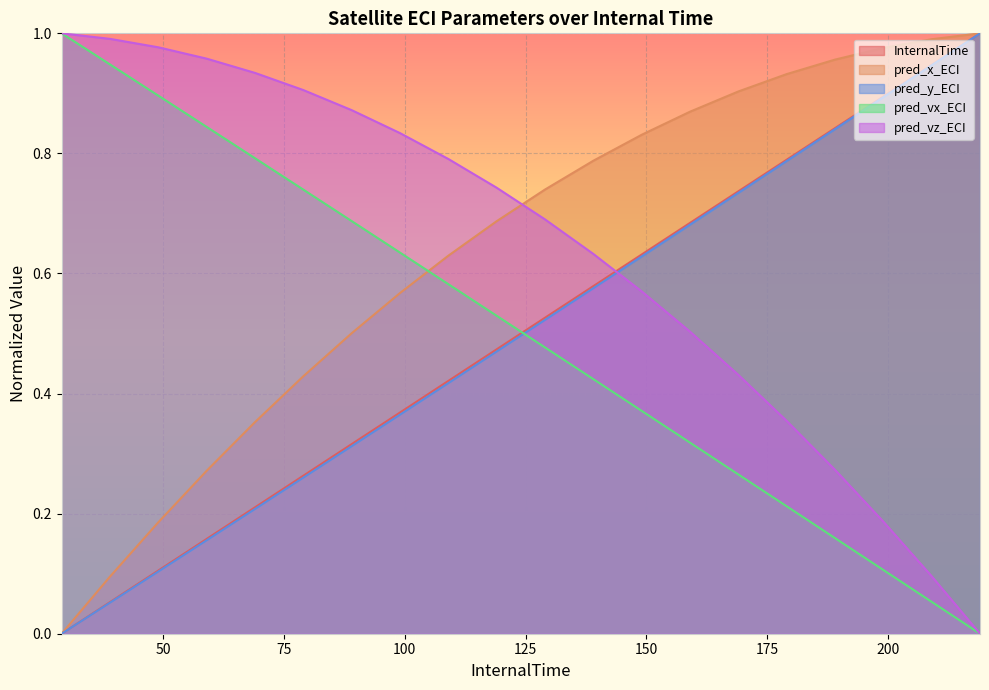

At which label is pred_vx_ECI closest to 0?

219